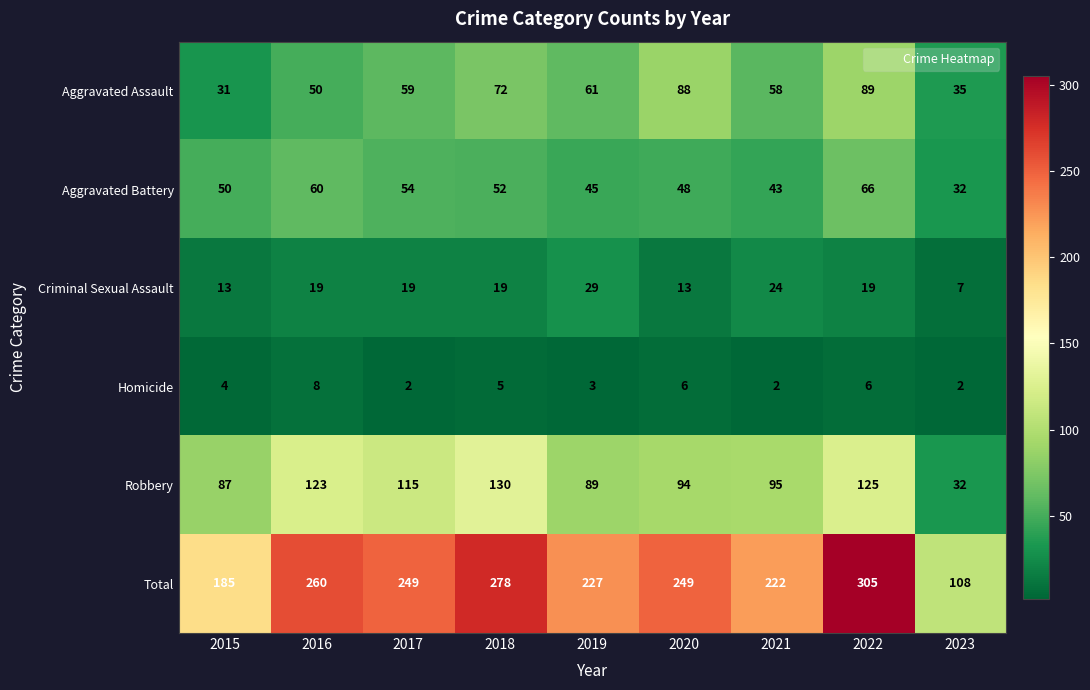

At which label is Aggravated Assault closest to 60?

2017